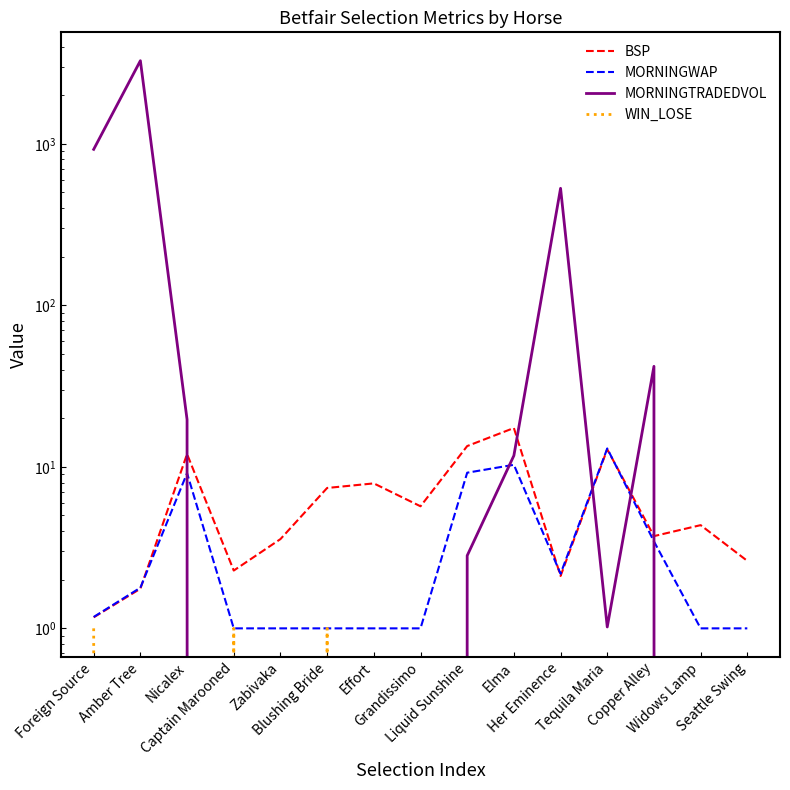

The MORNINGTRADEDVOL series shows -1673.8 at Effort. True or false?

False